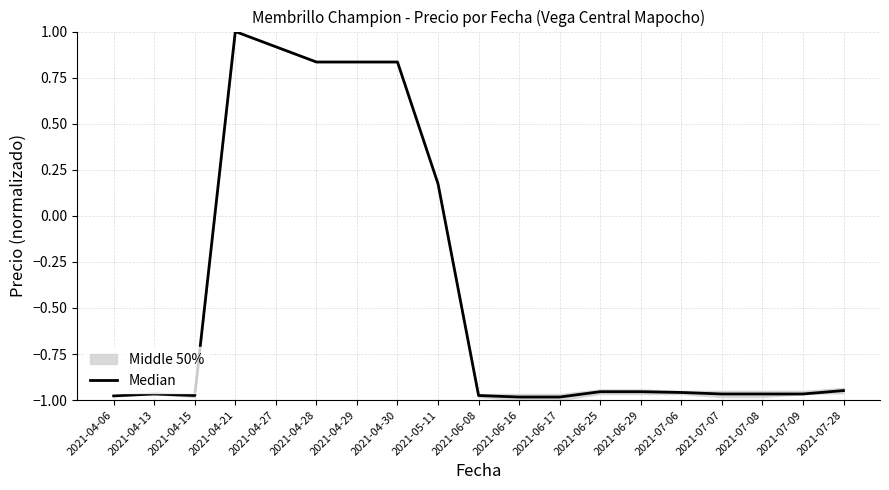

At which category does the chart reach its minimum across all series?

2021-06-16